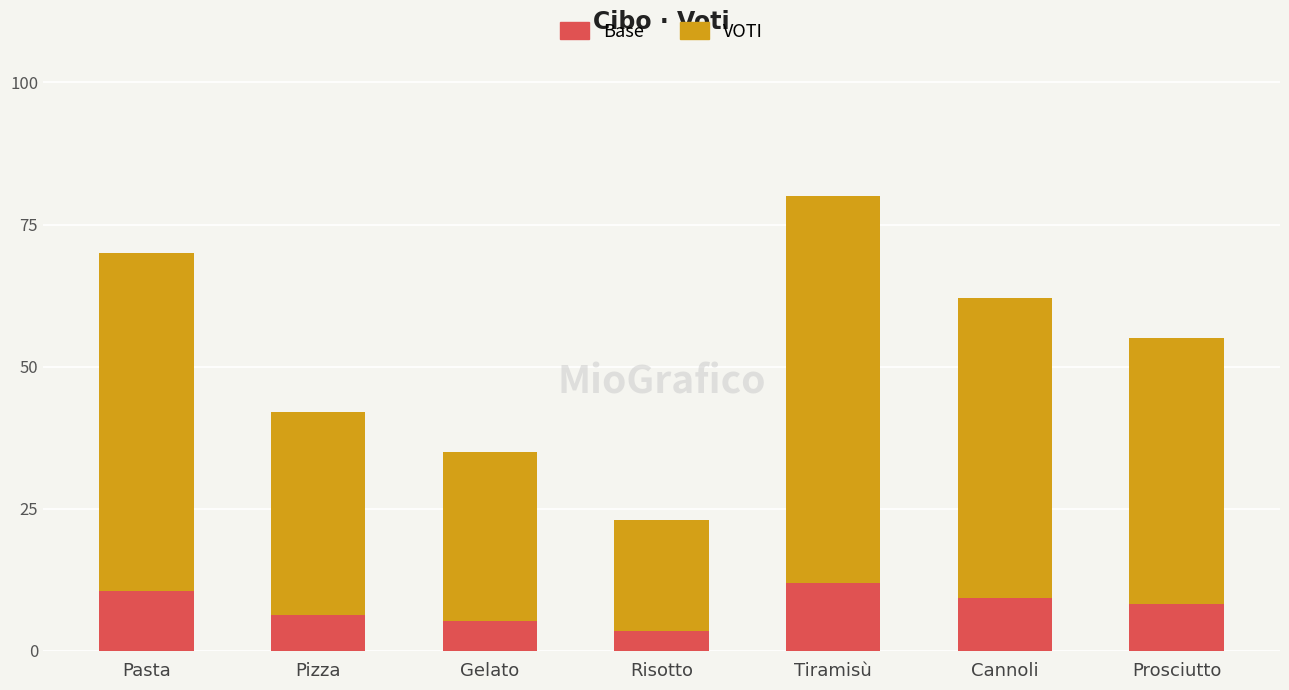

List the labels in order of Base value, smallest first.

Risotto, Gelato, Pizza, Prosciutto, Cannoli, Pasta, Tiramisù